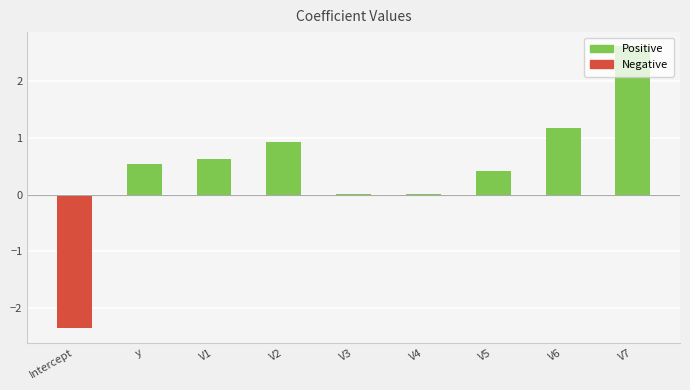

What is the maximum value shown in the chart?

2.6